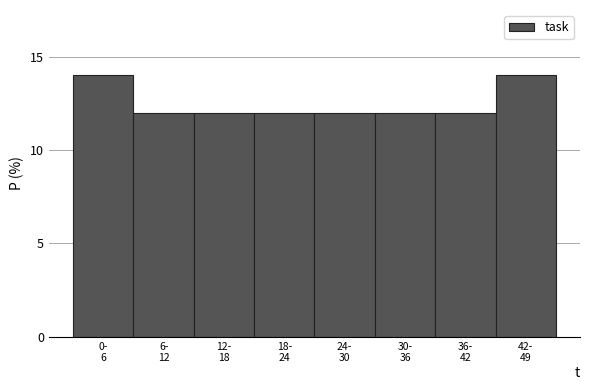

Reading right to left, list all the values displayed in this chart.

14.0	12.0	12.0	12.0	12.0	12.0	12.0	14.0